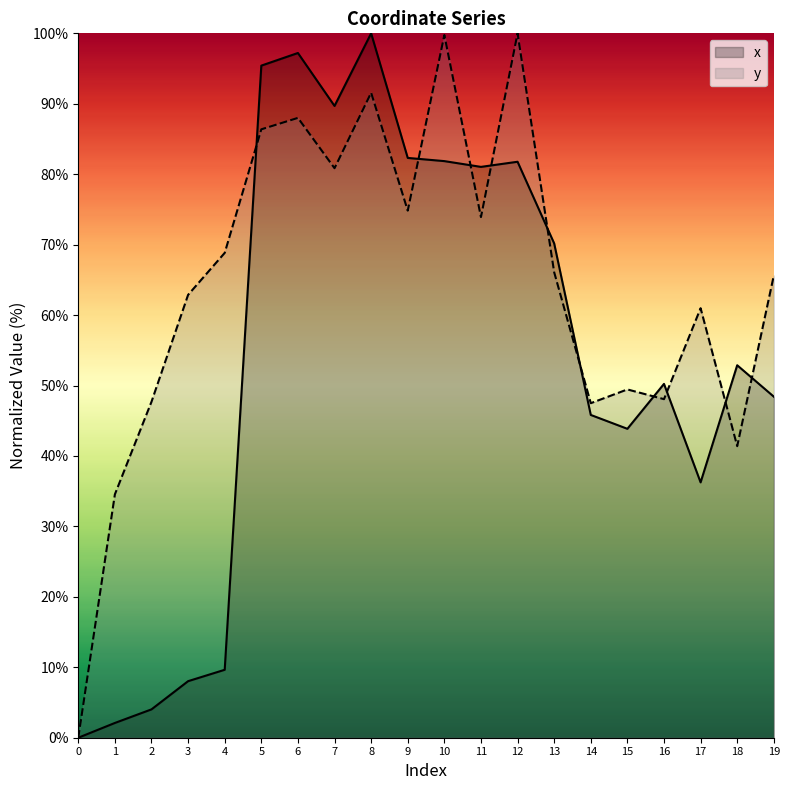

The x series shows 3.9 at 3. True or false?

False